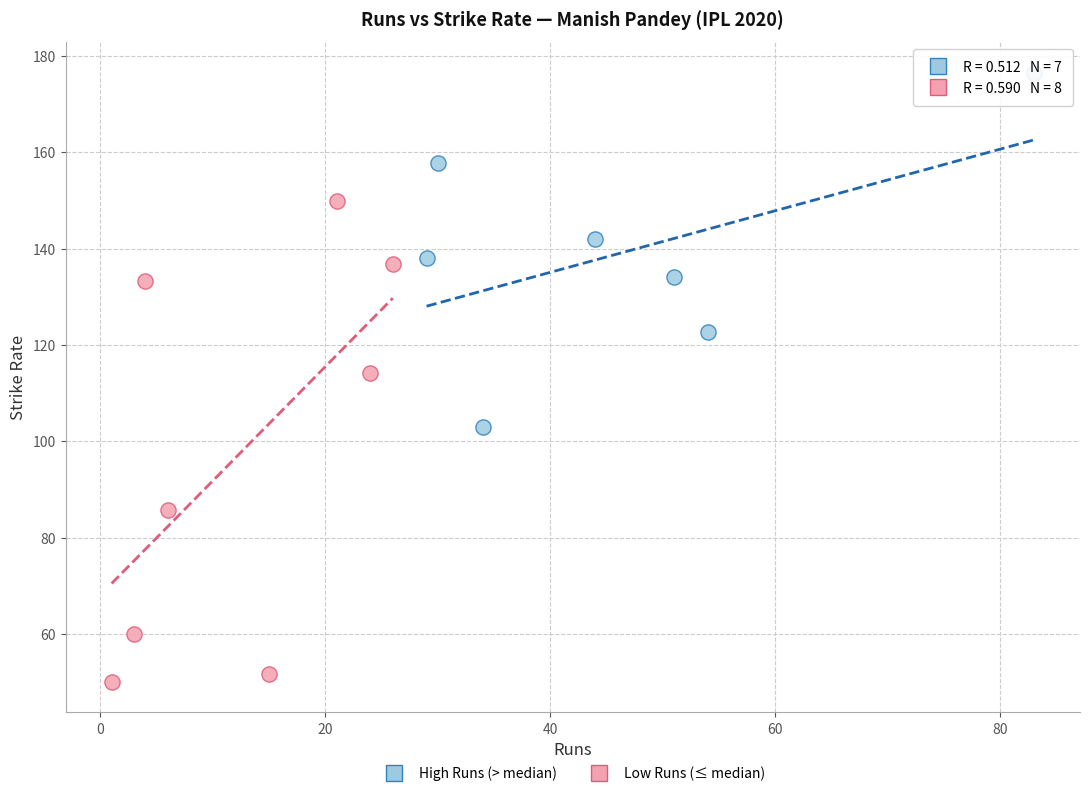

Which series contains the highest Y value?

High Runs (> median)